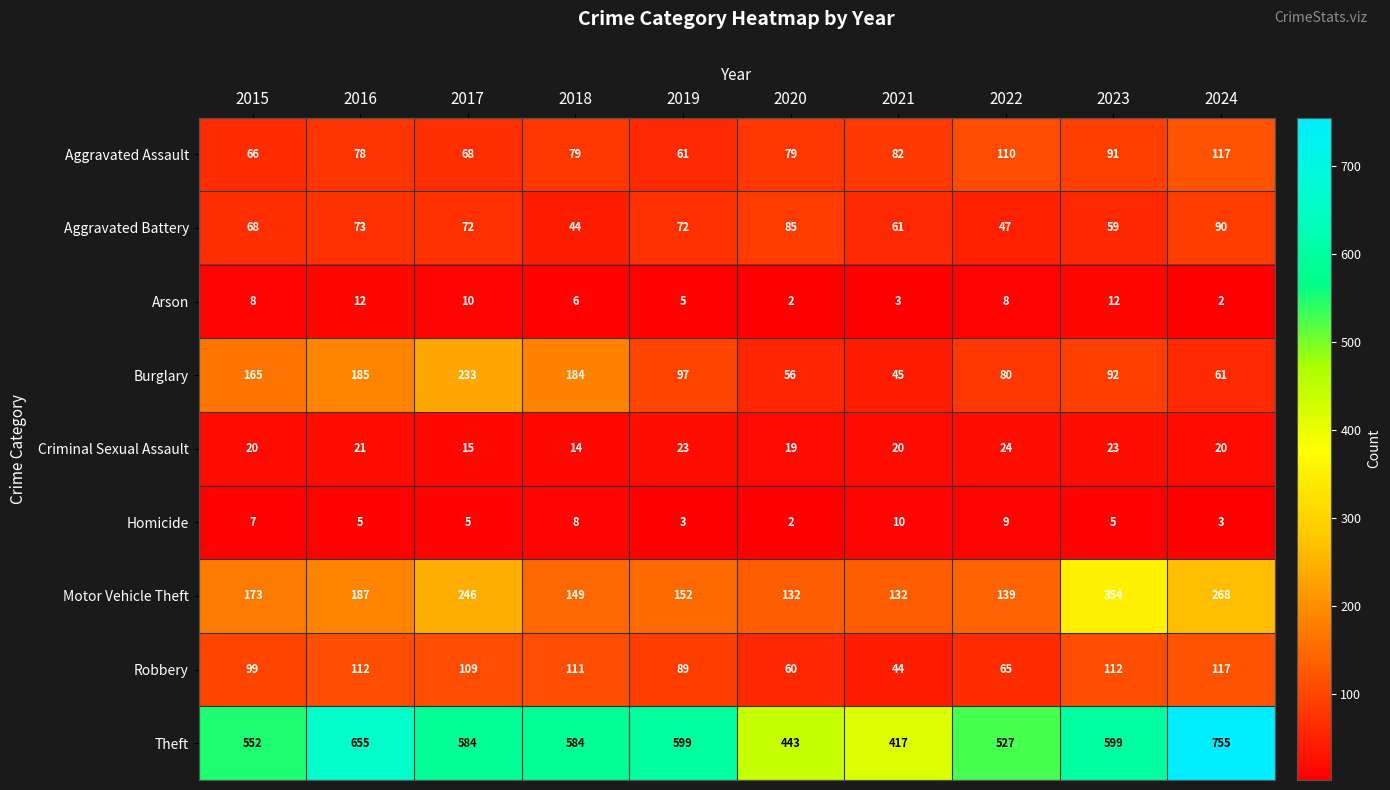

What is the sum of the Theft values at 2021 and 2017?

1001